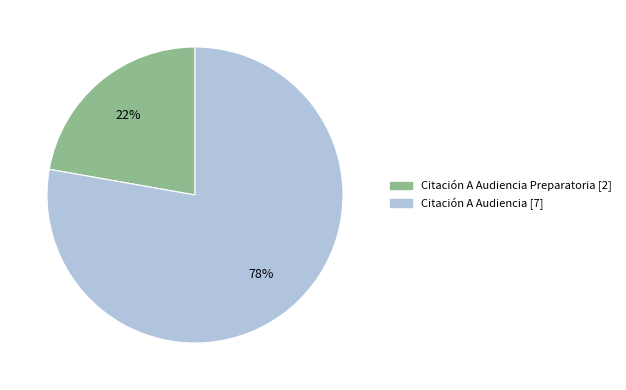

To the nearest percent, what is the average slice percentage?

50%